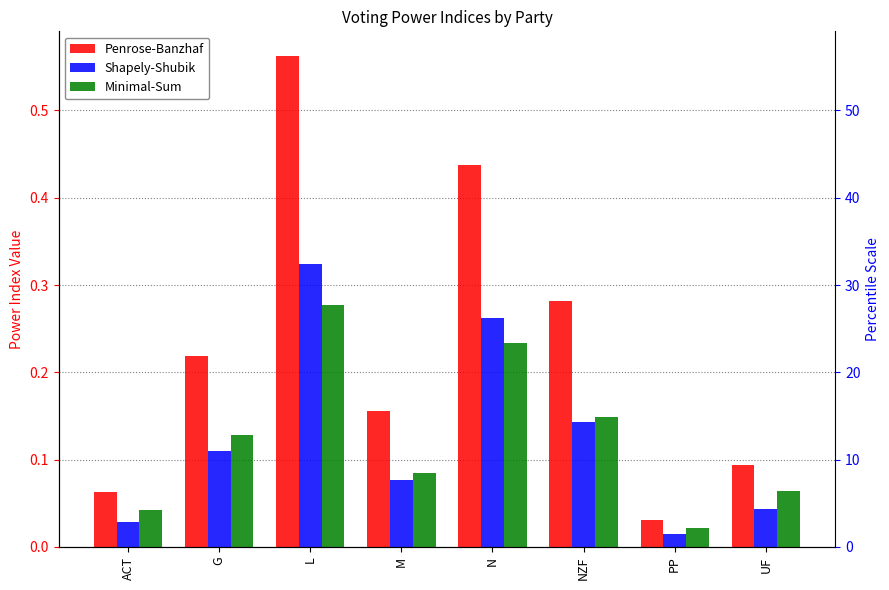

What are all the series names shown in the legend?

Penrose-Banzhaf, Shapely-Shubik, Minimal-Sum